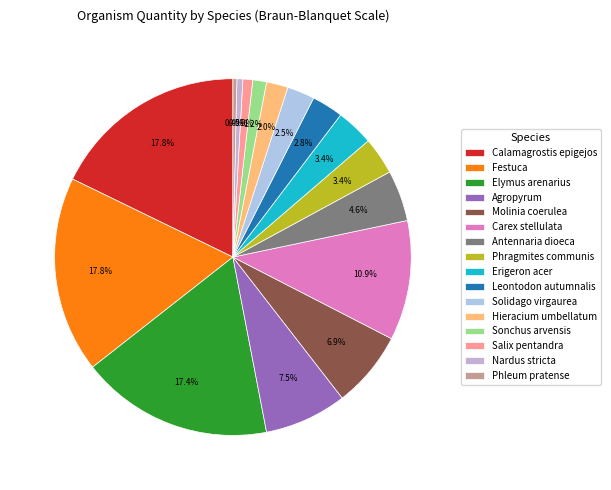

Is it true that Calamagrostis epigejos is 8% of the pie?

False